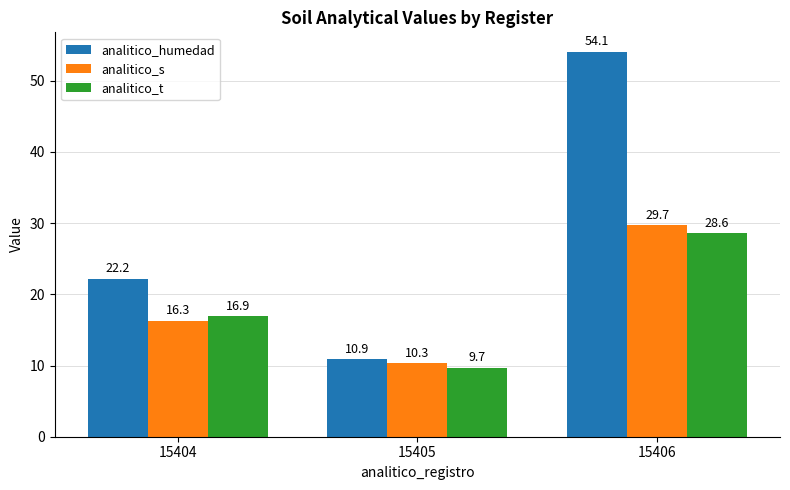

How many data points in analitico_humedad are less than 22?

1